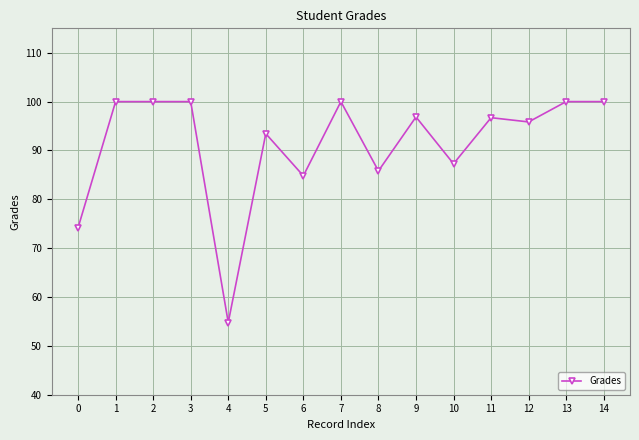

What is the sum of the values at 6 and 2?

184.8